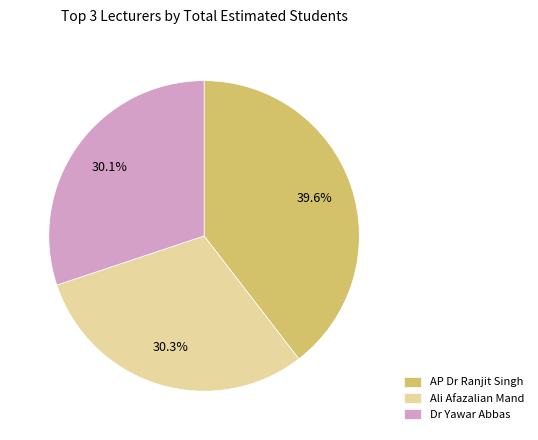

Approximately how many times larger is the value at Dr Yawar Abbas compared to AP Dr Ranjit Singh?

0.8